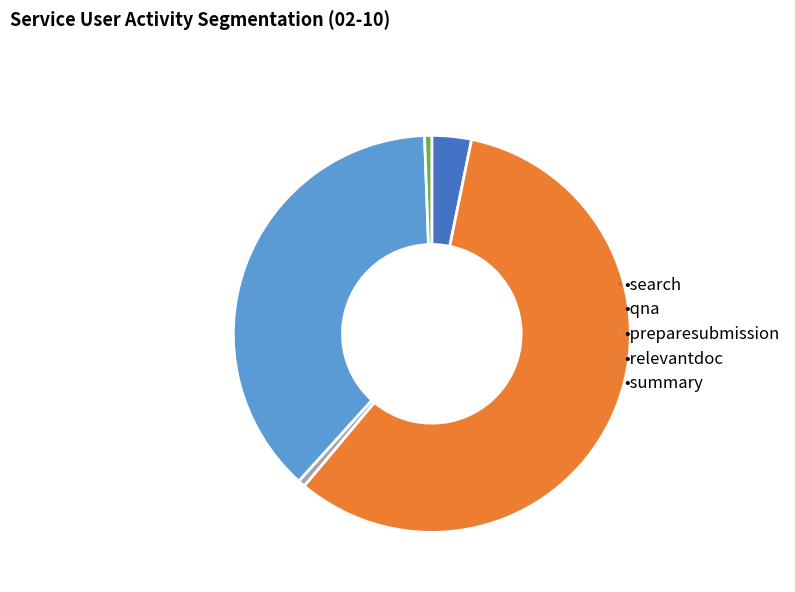

Is there a majority slice in this chart?

Yes